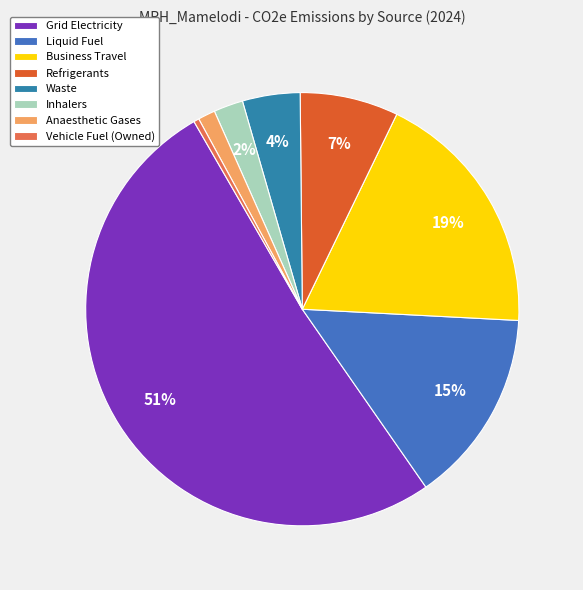

Which has a higher value, Grid Electricity or Liquid Fuel?

Grid Electricity